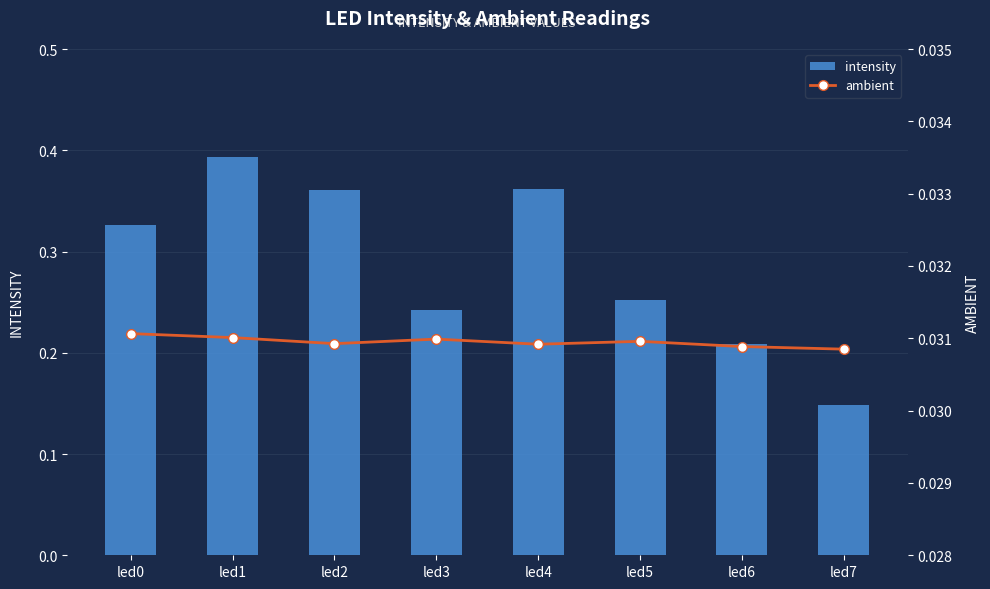

What is the sum of all ambient values?

0.2